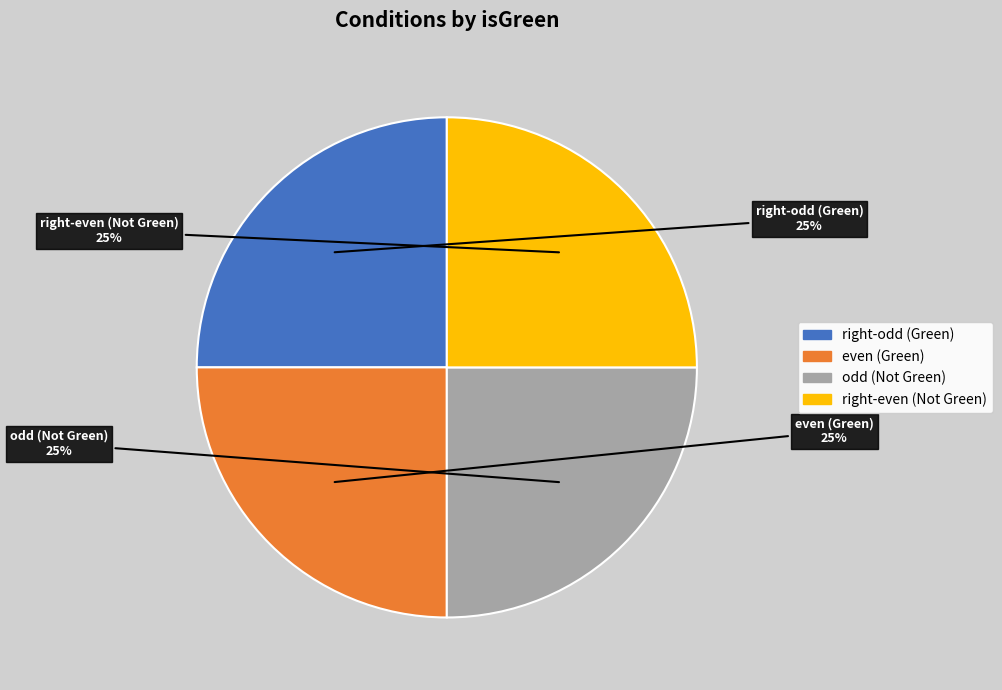

Is there a majority slice in this chart?

No